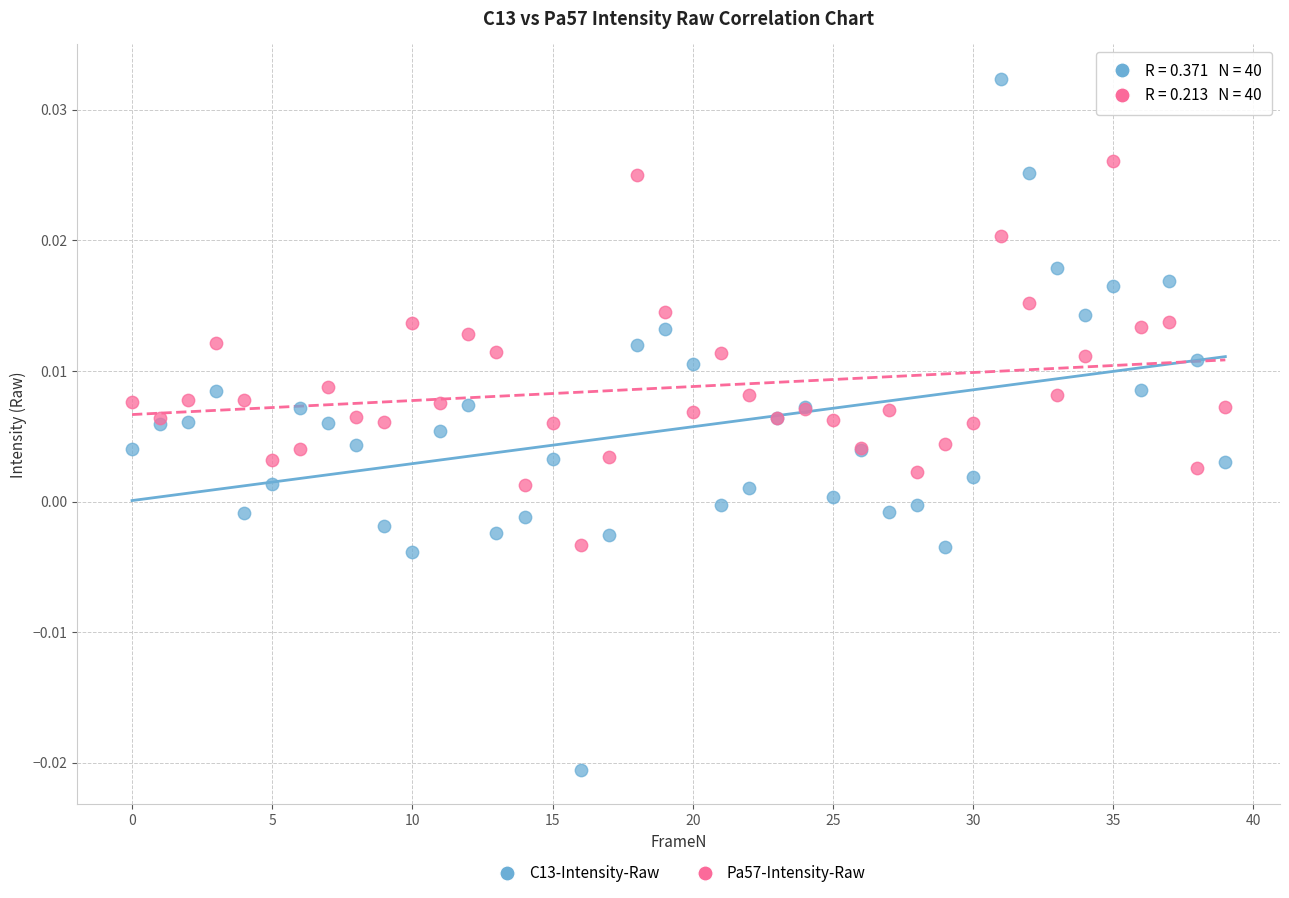

What are all the series names shown in the legend?

C13-Intensity-Raw, Pa57-Intensity-Raw